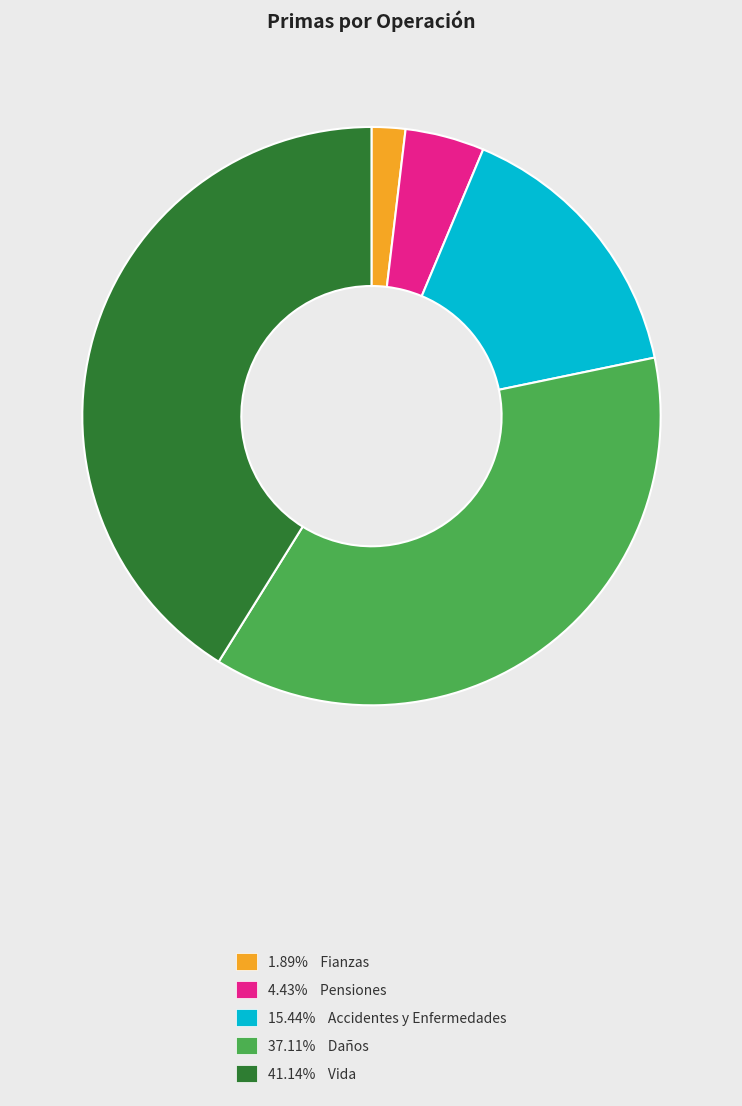

Does 37.11% Daños account for over 50% of the chart?

No